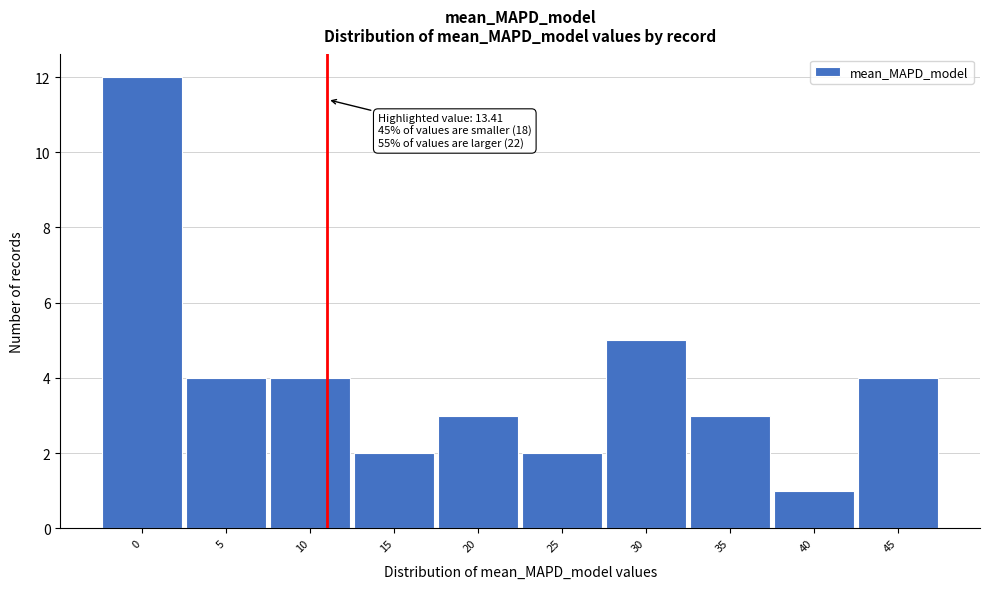

Reading left to right, what are all the values shown in this chart?

0=12	5=4	10=4	15=2	20=3	25=2	30=5	35=3	40=1	45=4